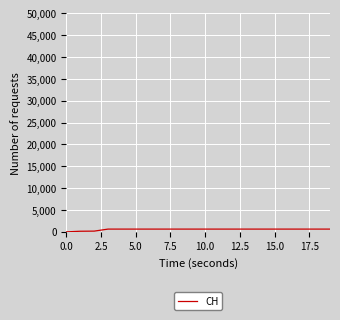

How many lines are shown in the chart?

1